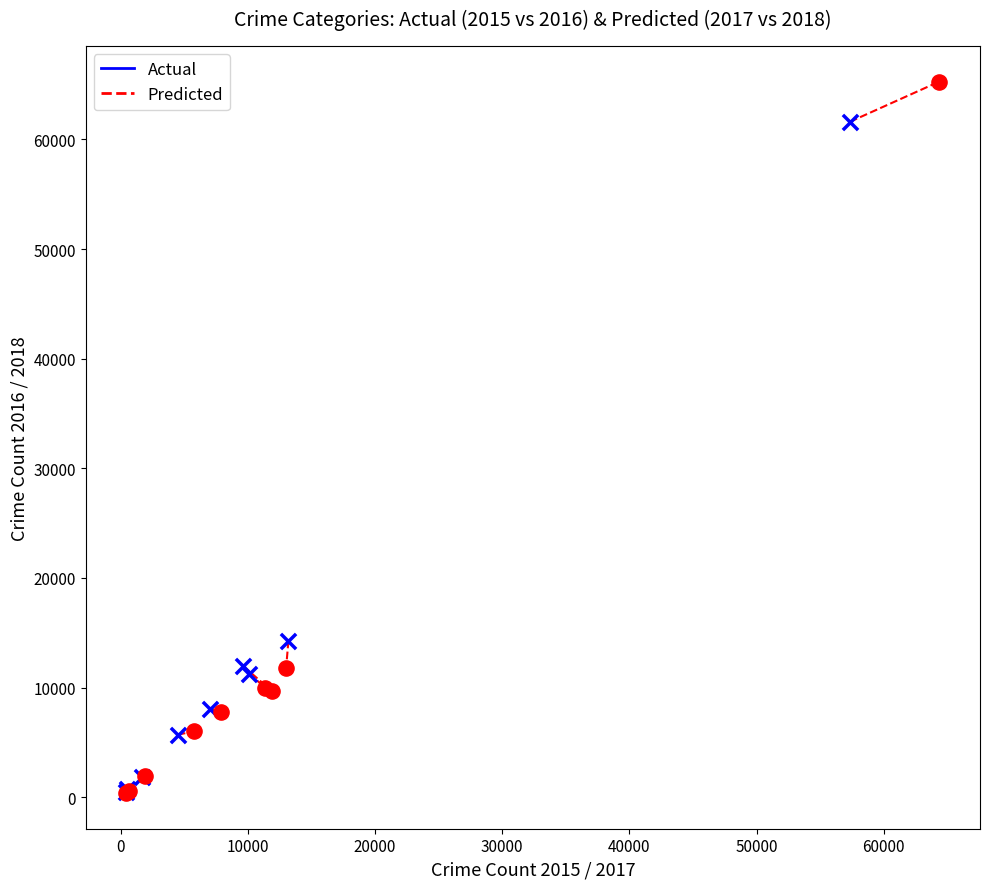

Which series has the widest spread of Y values?

Predicted